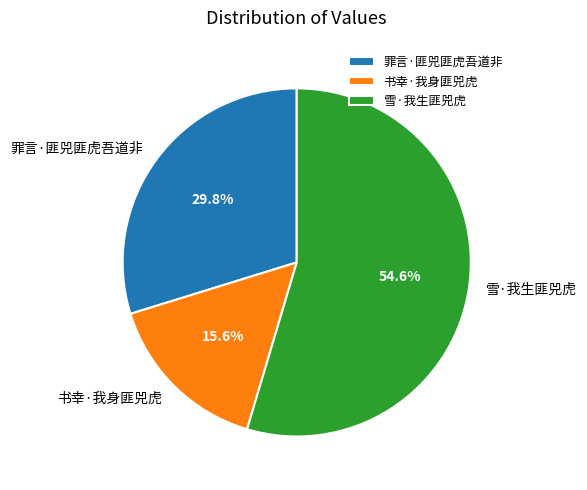

Which slice is the smallest?

书幸·我身匪兕虎